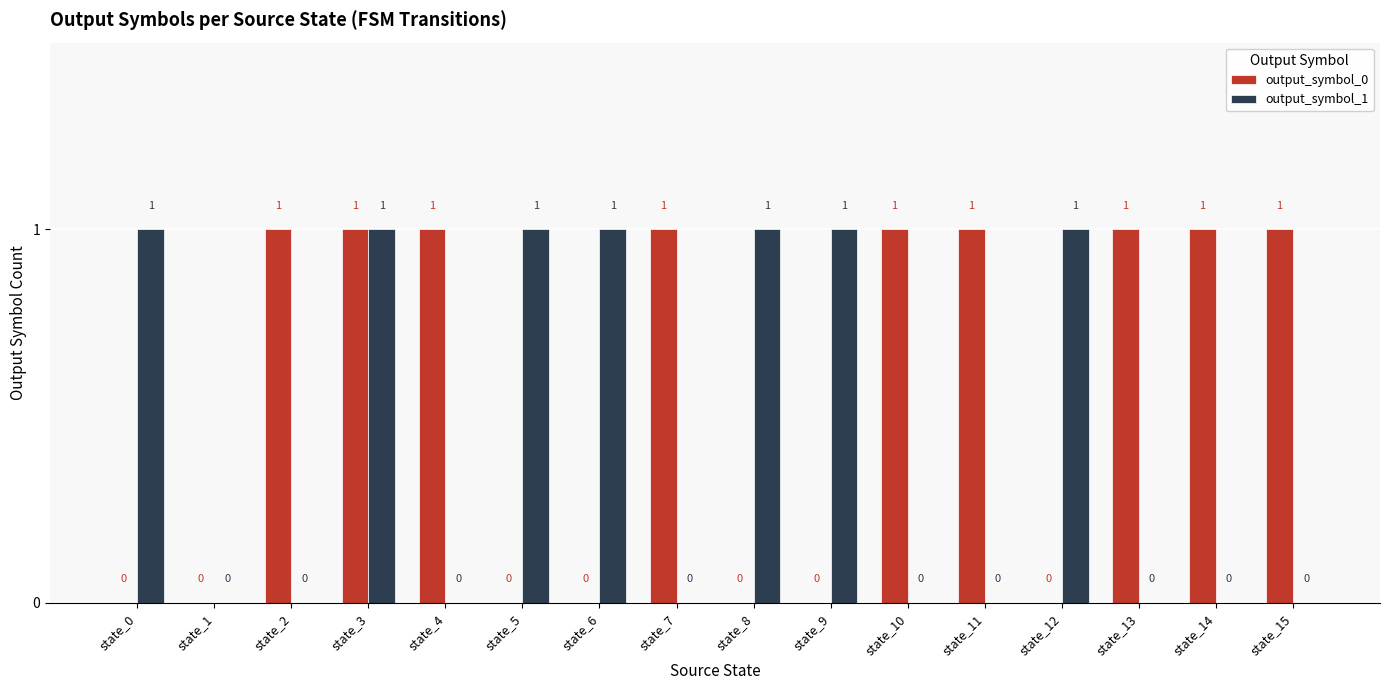

Reading left to right, list all the values displayed in this chart.

output_symbol_0: state_0=0	state_1=0	state_2=1	state_3=1	state_4=1	state_5=0	state_6=0	state_7=1	state_8=0	state_9=0	state_10=1	state_11=1	state_12=0	state_13=1	state_14=1	state_15=1
output_symbol_1: state_0=1	state_1=0	state_2=0	state_3=1	state_4=0	state_5=1	state_6=1	state_7=0	state_8=1	state_9=1	state_10=0	state_11=0	state_12=1	state_13=0	state_14=0	state_15=0